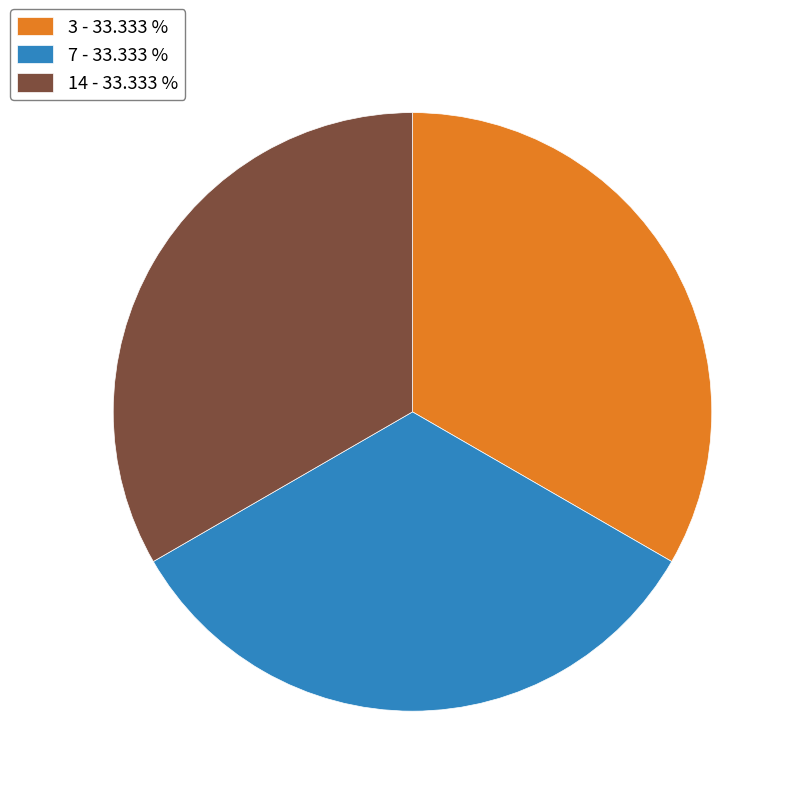

What is the ratio of the value at 14 - 33.333 % to the value at 7 - 33.333 %?

1.0